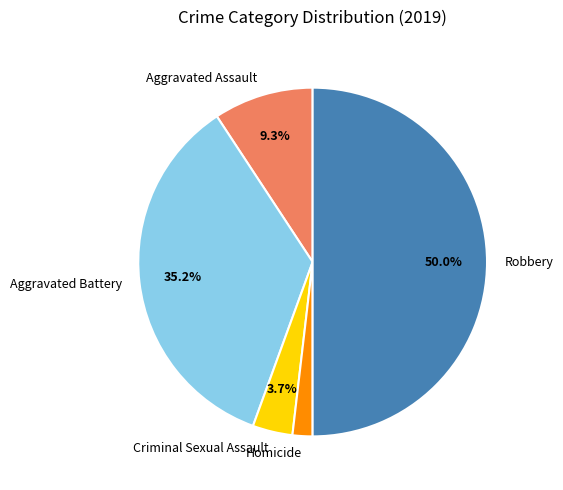

Does Aggravated Assault represent more than half of the total?

No